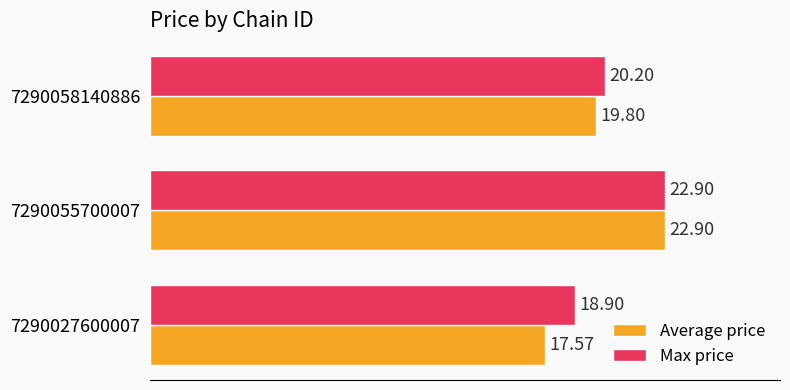

What is the average value of the Max price series?

20.7